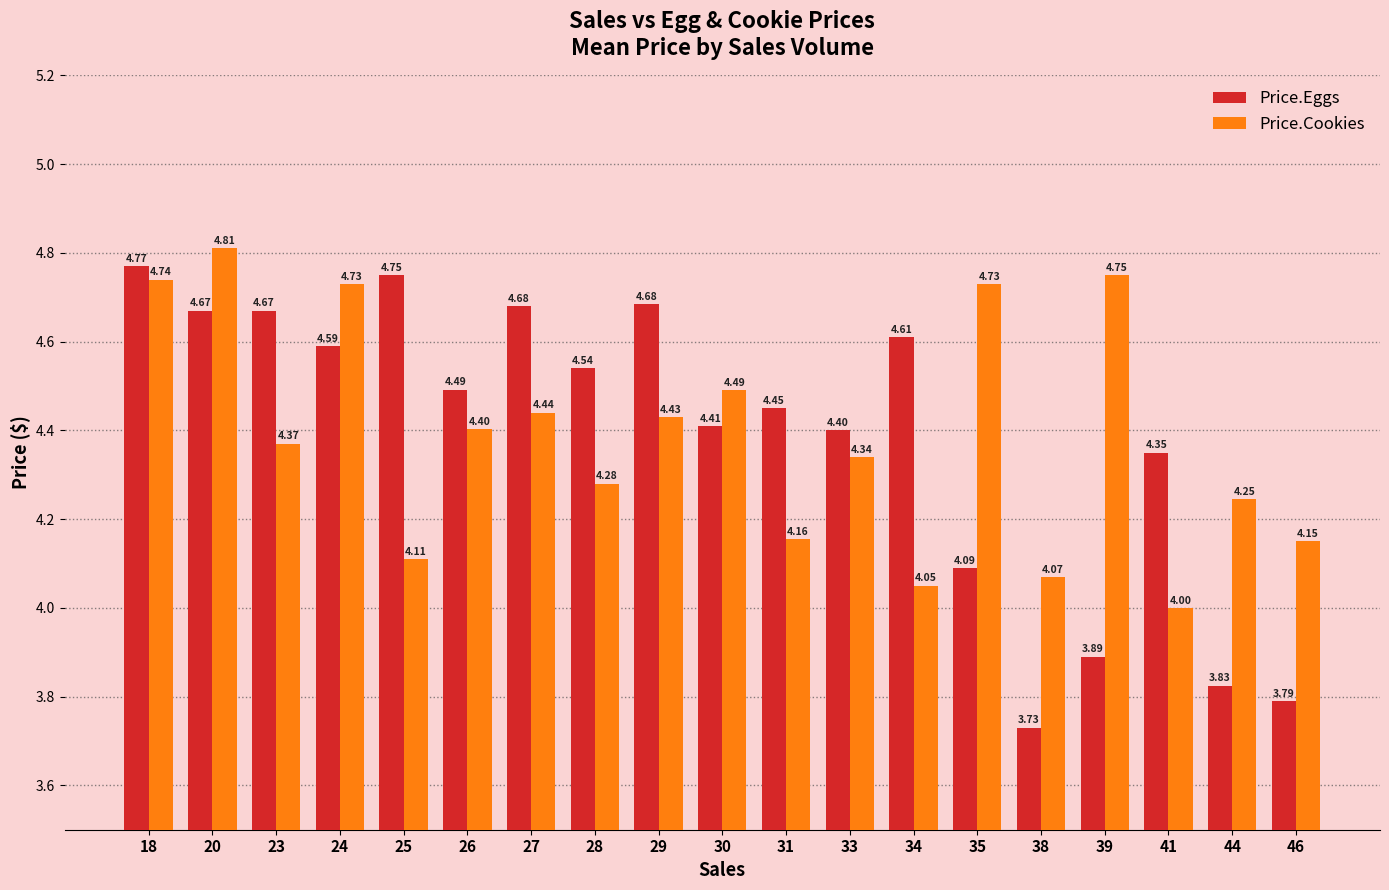

What are all the series names shown in the legend?

Price.Eggs, Price.Cookies